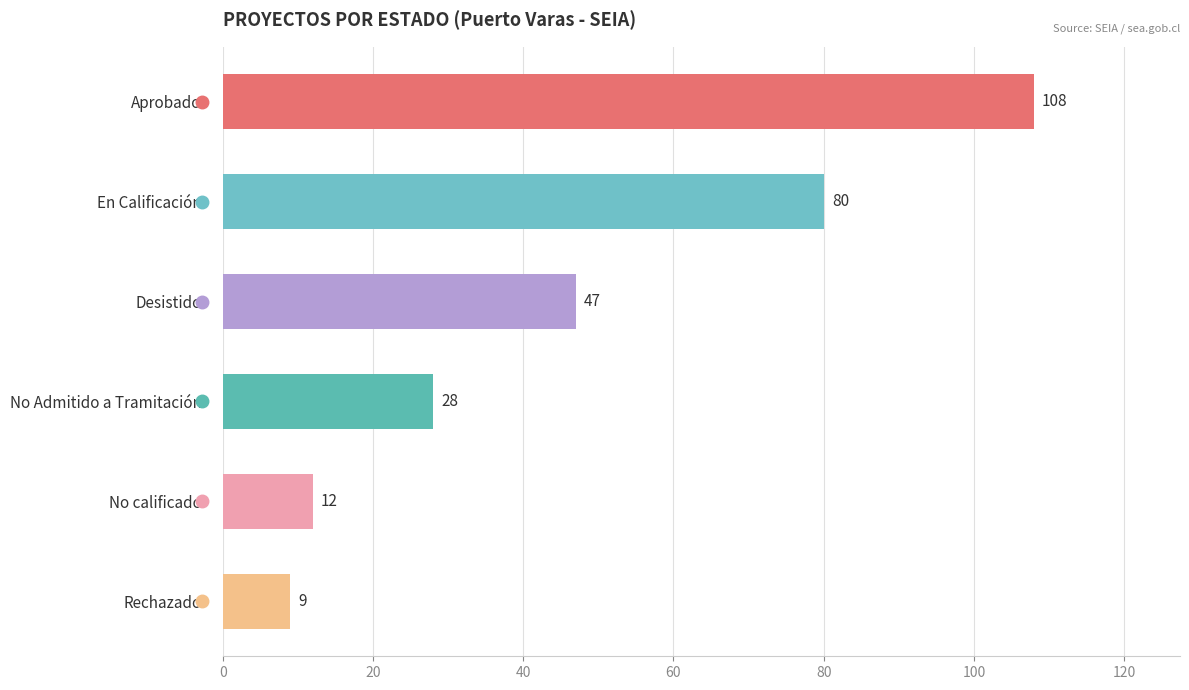

True or false: the data shows 122 at En Calificación.

False